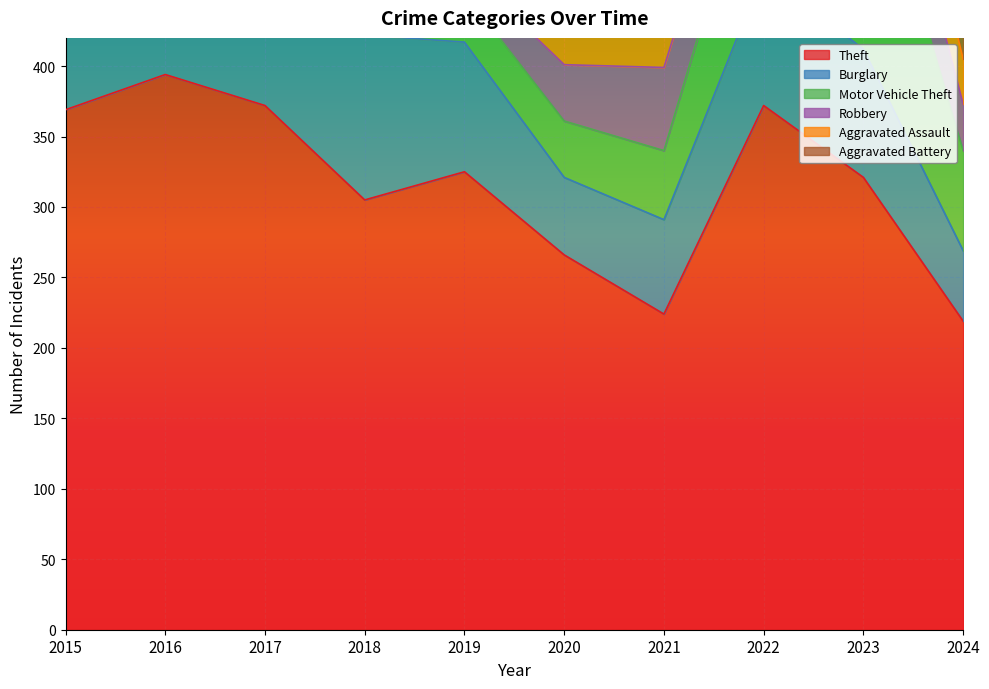

The Motor Vehicle Theft series shows 35 at 2019. True or false?

True